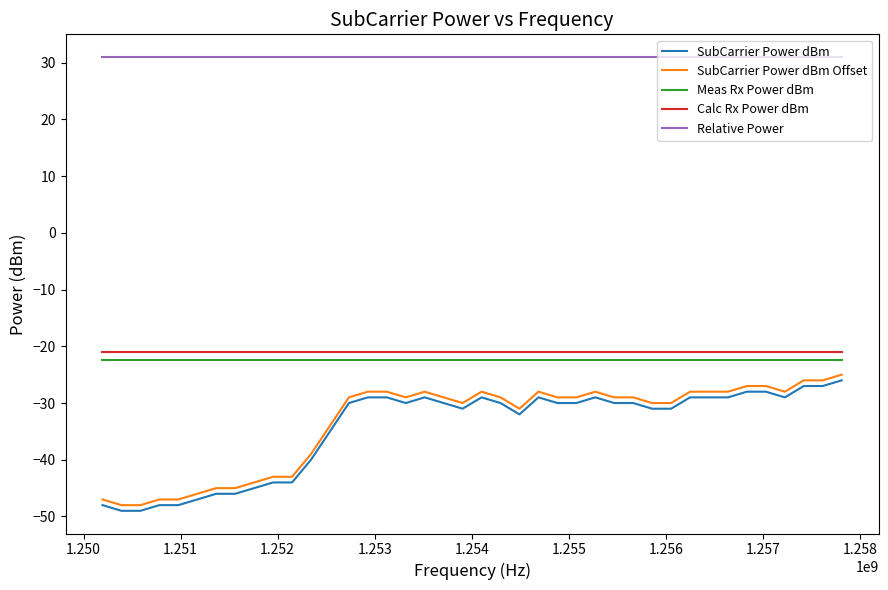

What is the minimum value for SubCarrier Power dBm Offset?

-48.0